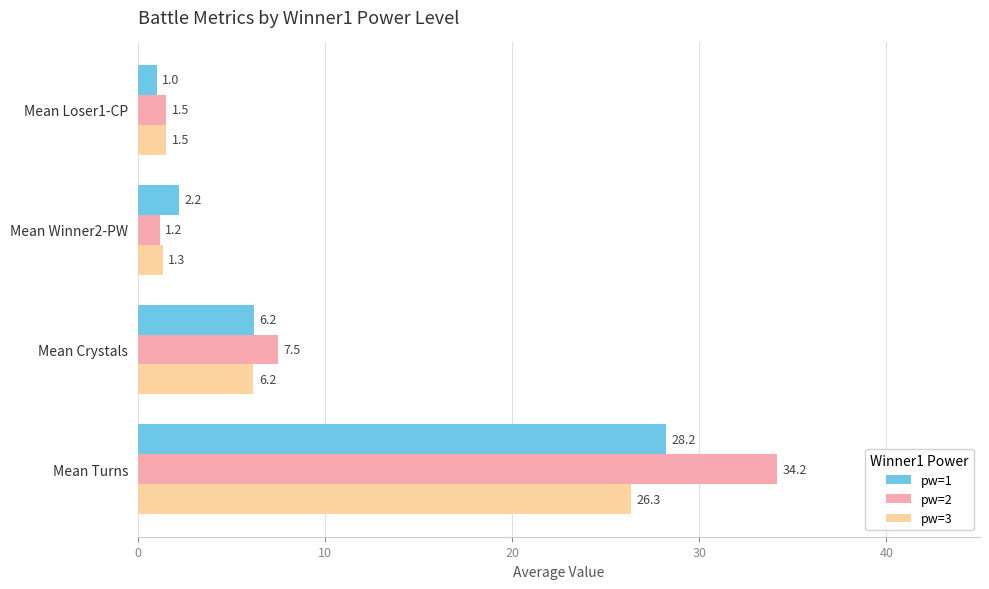

What is the average value of the pw=1 series?

9.4